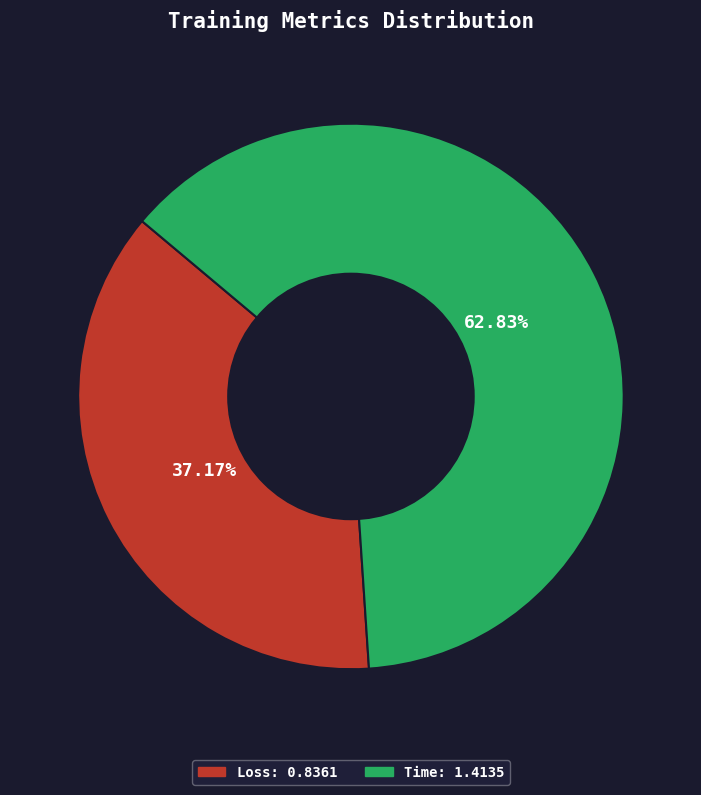

Which has a higher value, Time or Loss?

Time